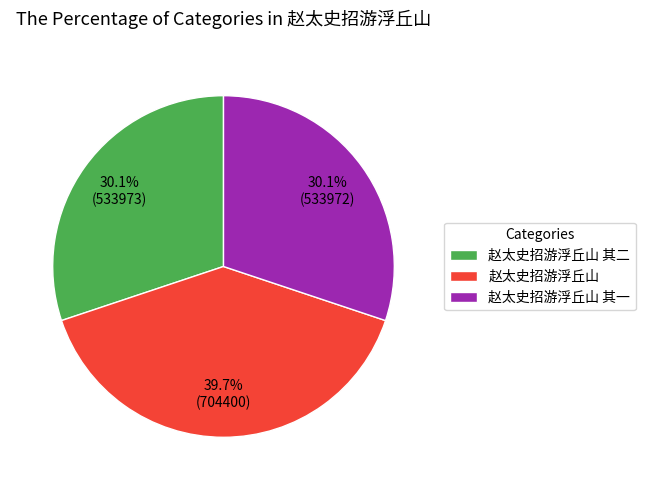

Which category has the biggest portion of the pie?

赵太史招游浮丘山